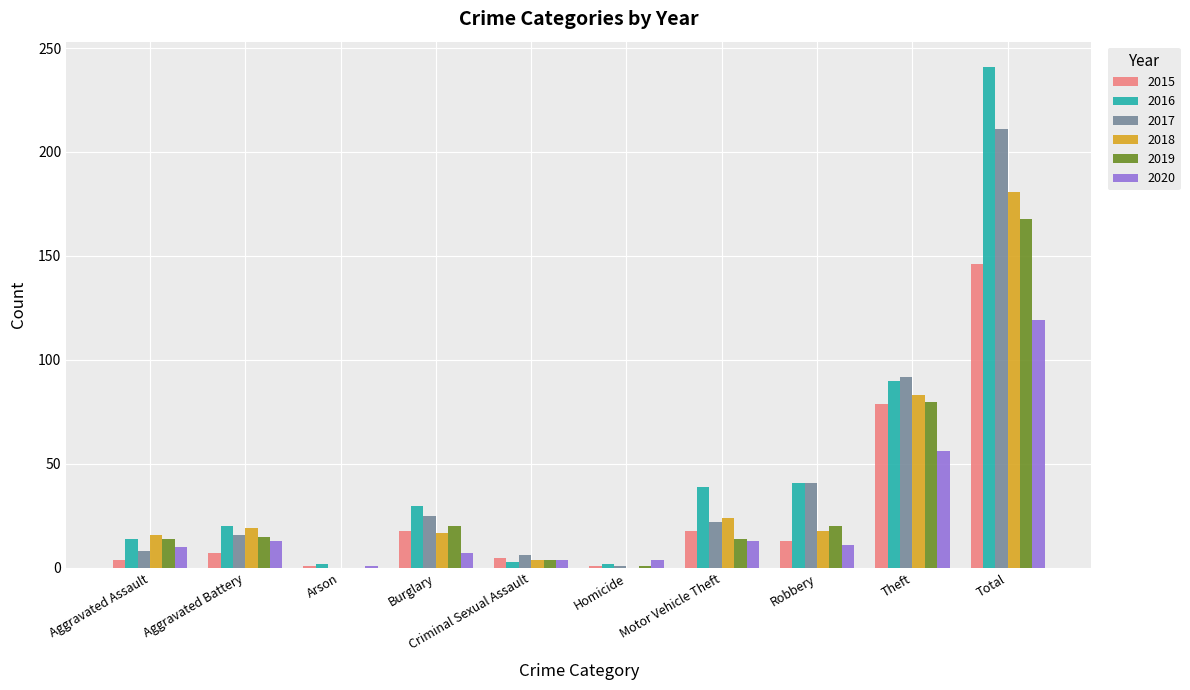

Which series has the largest range (max minus min)?

2016